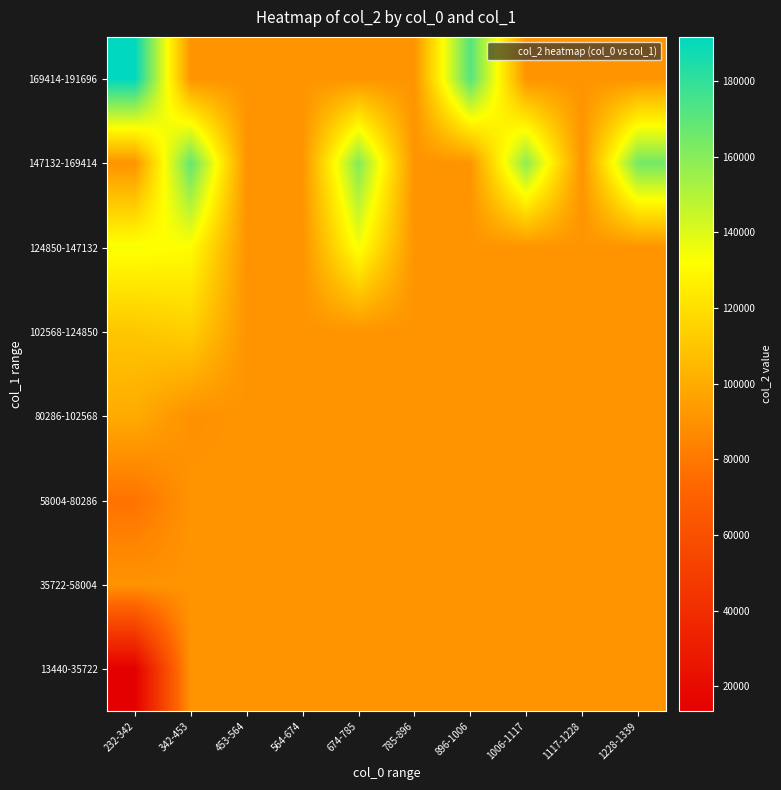

Which category has the highest value across all series?

232-342